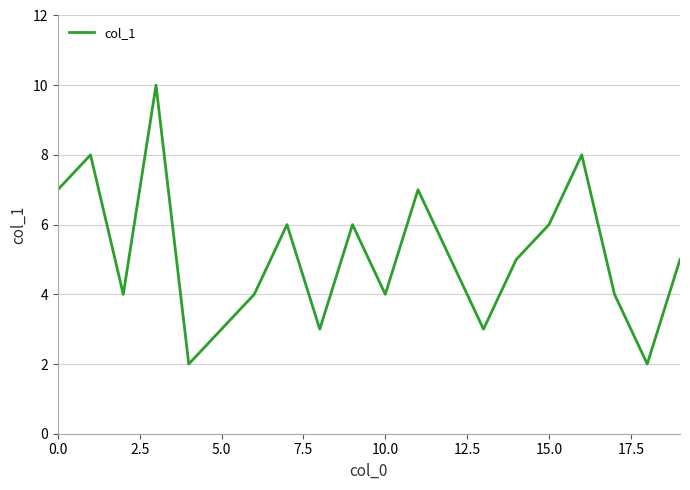

What is the greatest value displayed?

10